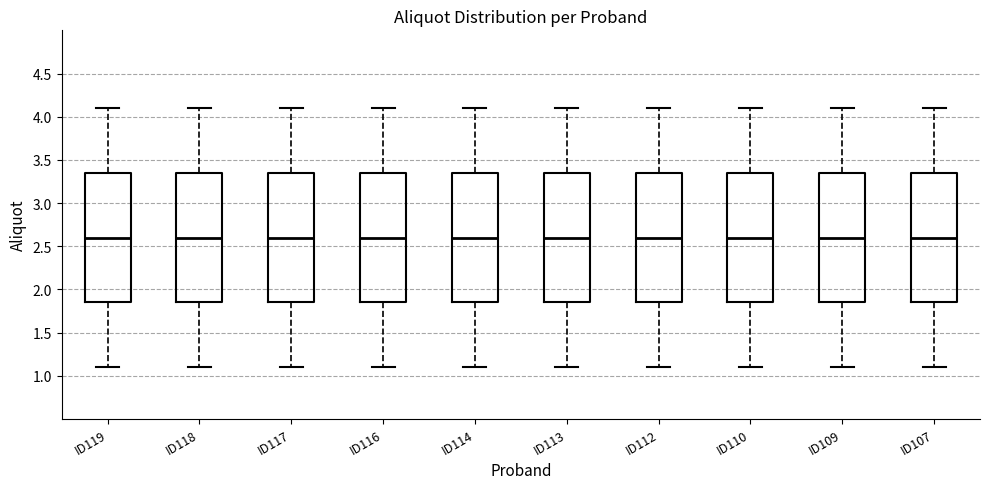

Where does the median line of the box for ID119 sit on the y-axis? The values are not printed on the chart, so give them approximately, as read against the axis.

2.60